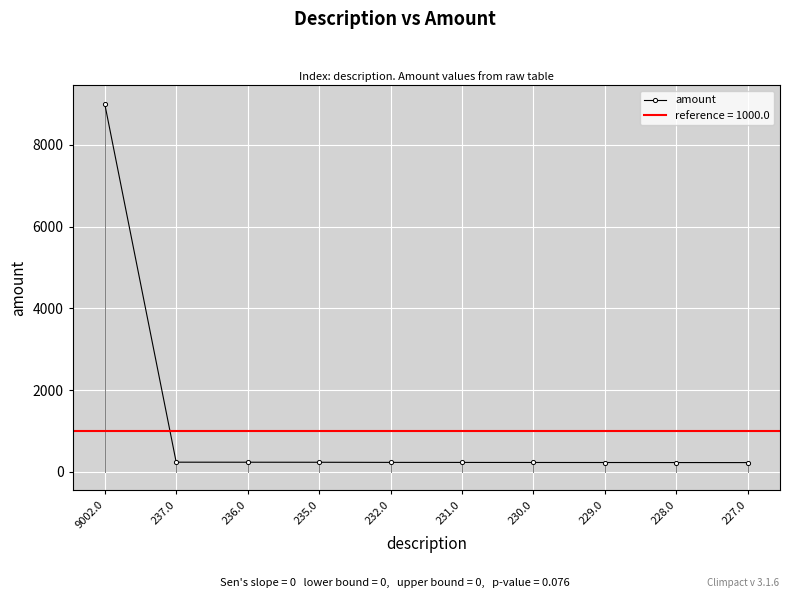

Is it true that the value at 236.0 is 236?

True